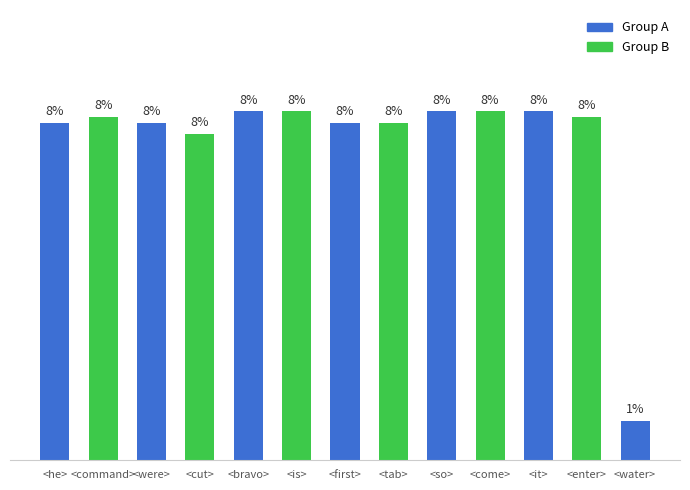

Reading left to right, what are all the values shown in this chart?

<he>=60	<command>=61	<were>=60	<cut>=58	<bravo>=62	<is>=62	<first>=60	<tab>=60	<so>=62	<come>=62	<it>=62	<enter>=61	<water>=7